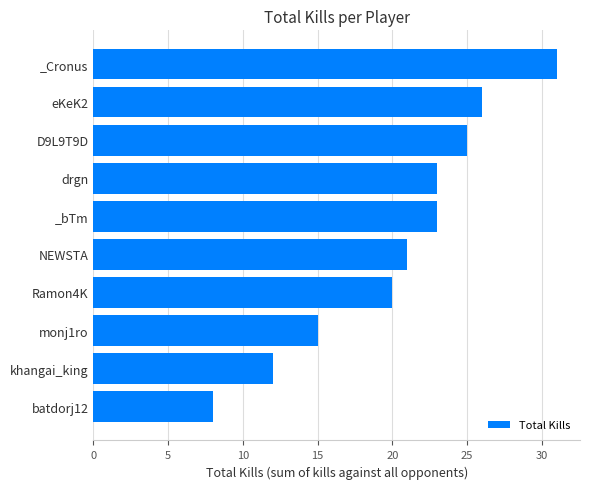

What is the sum of all values?

204